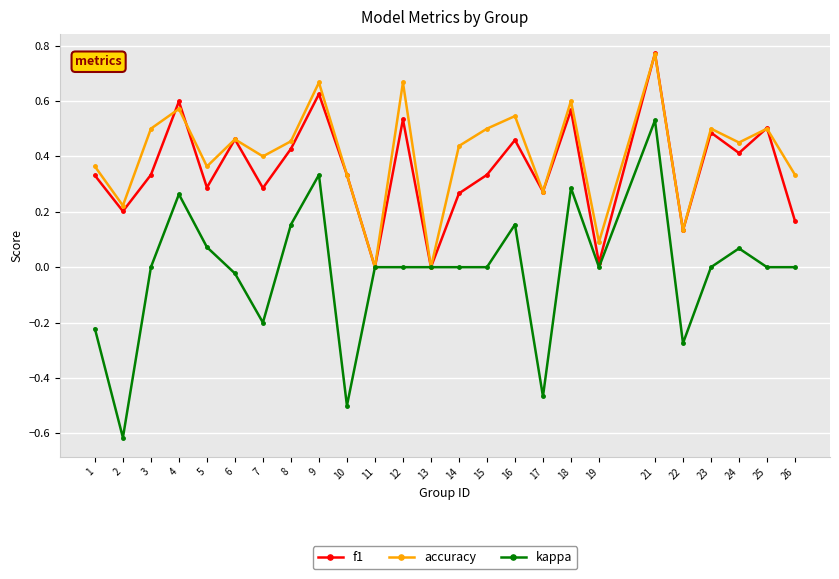

At which category is the sum across all series the highest?

21